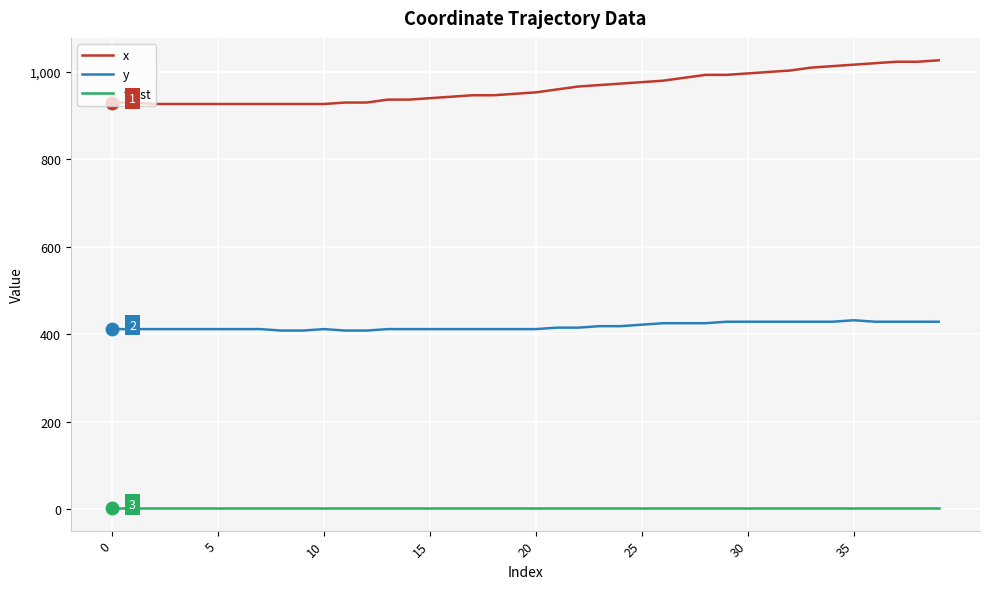

What is the highest value of the x series?

1026.7